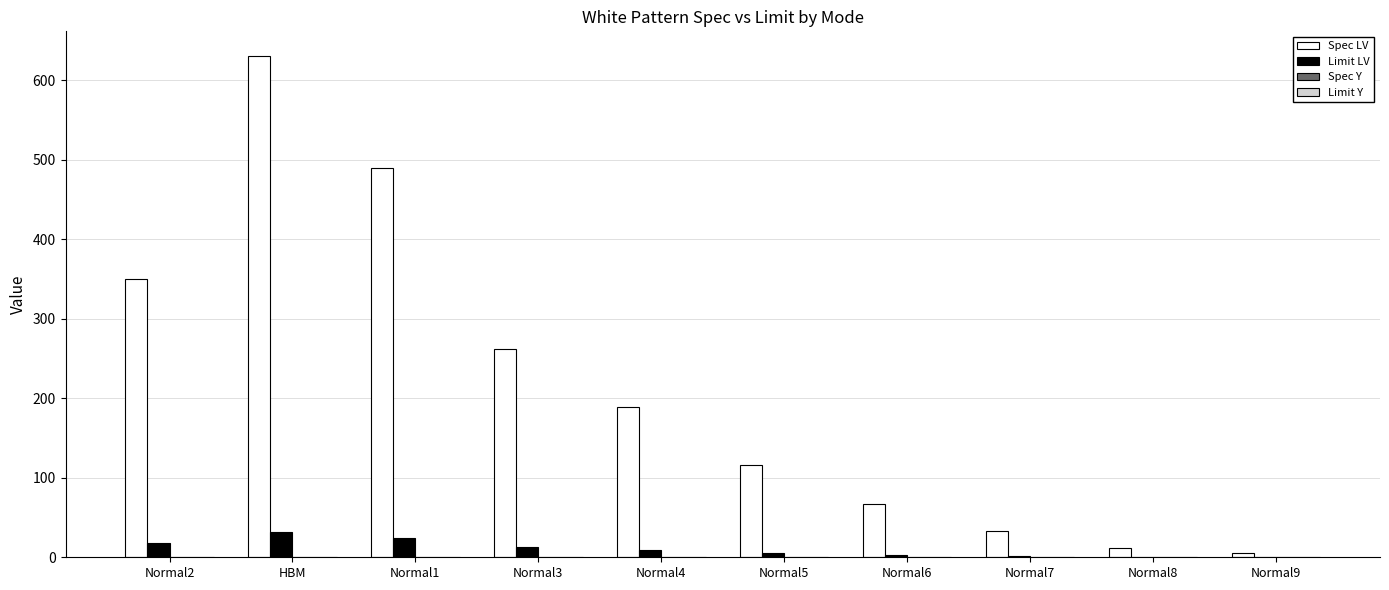

At which label is Spec LV closest to 317?

Normal2